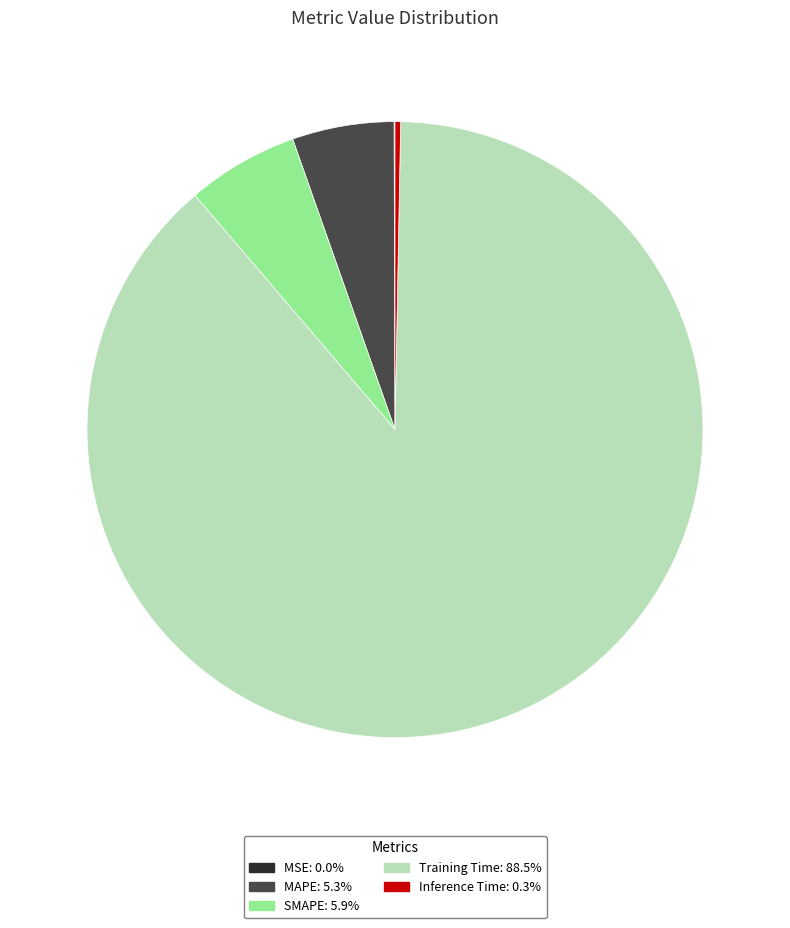

True or false: MAPE accounts for 5% of the total.

True